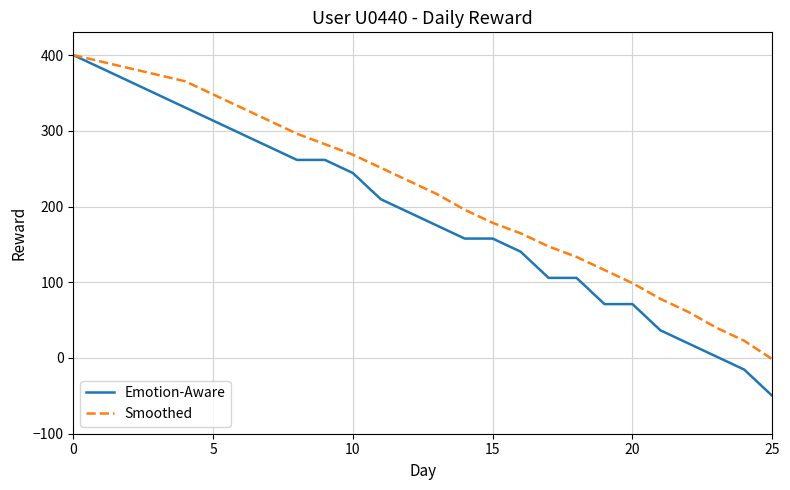

Which series has the widest spread of values?

Emotion-Aware